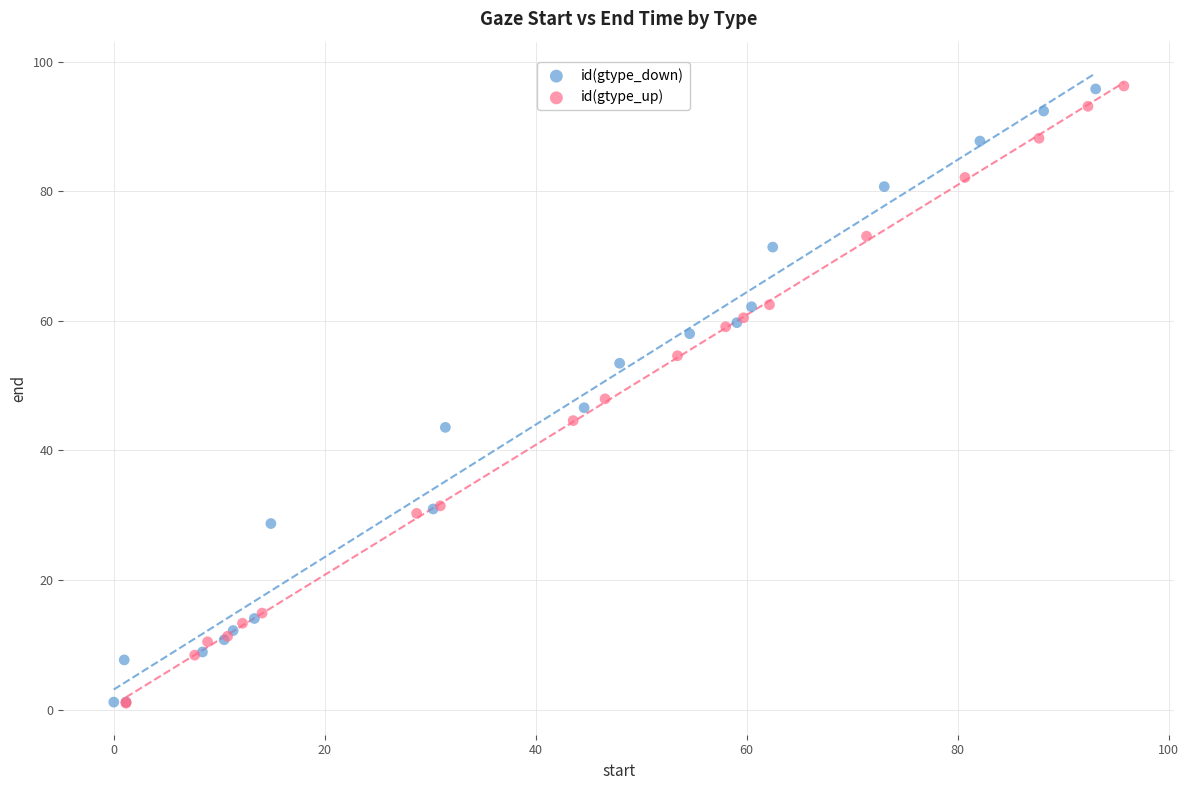

What are all the series names shown in the legend?

id(gtype_down), id(gtype_up)